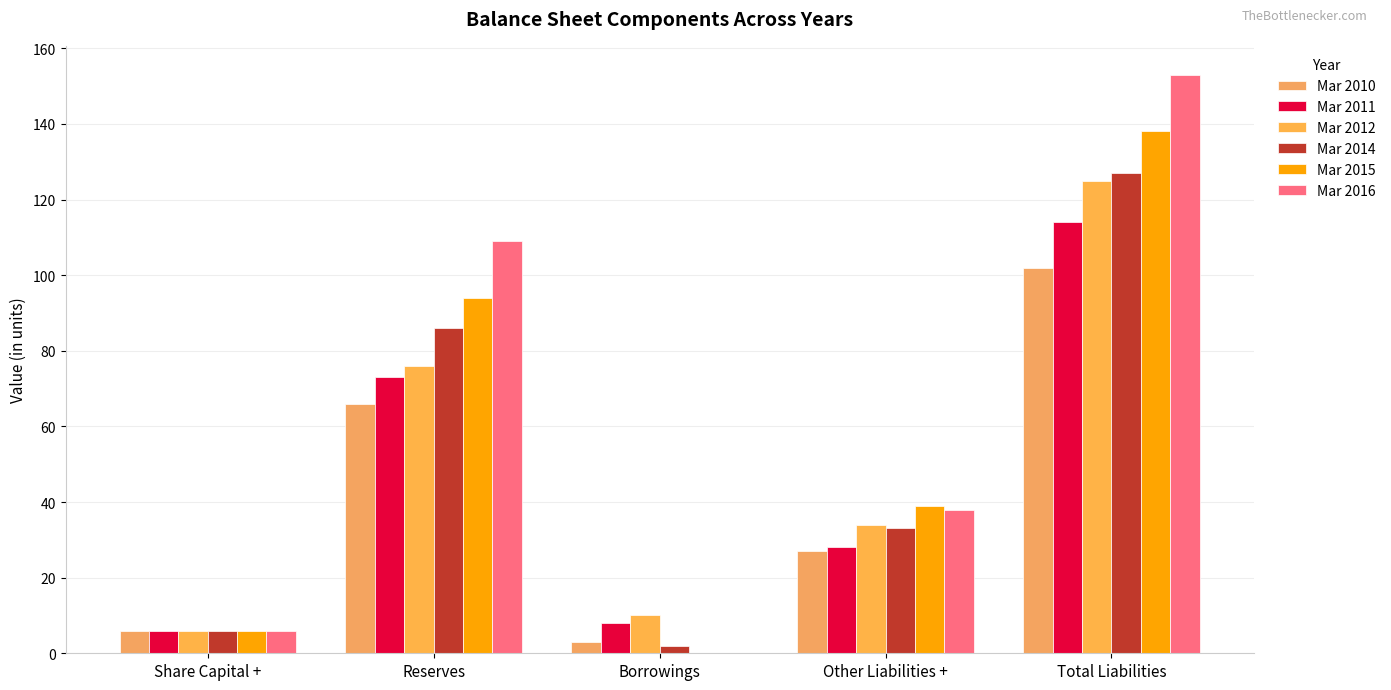

How many groups of bars are there?

5